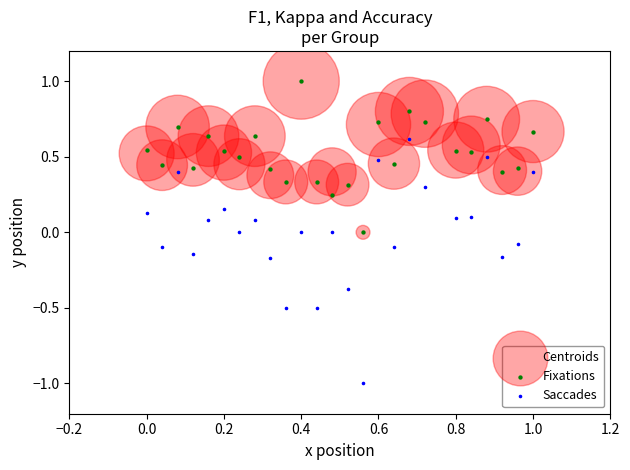

What are all the series names shown in the legend?

Centroids, Fixations, Saccades